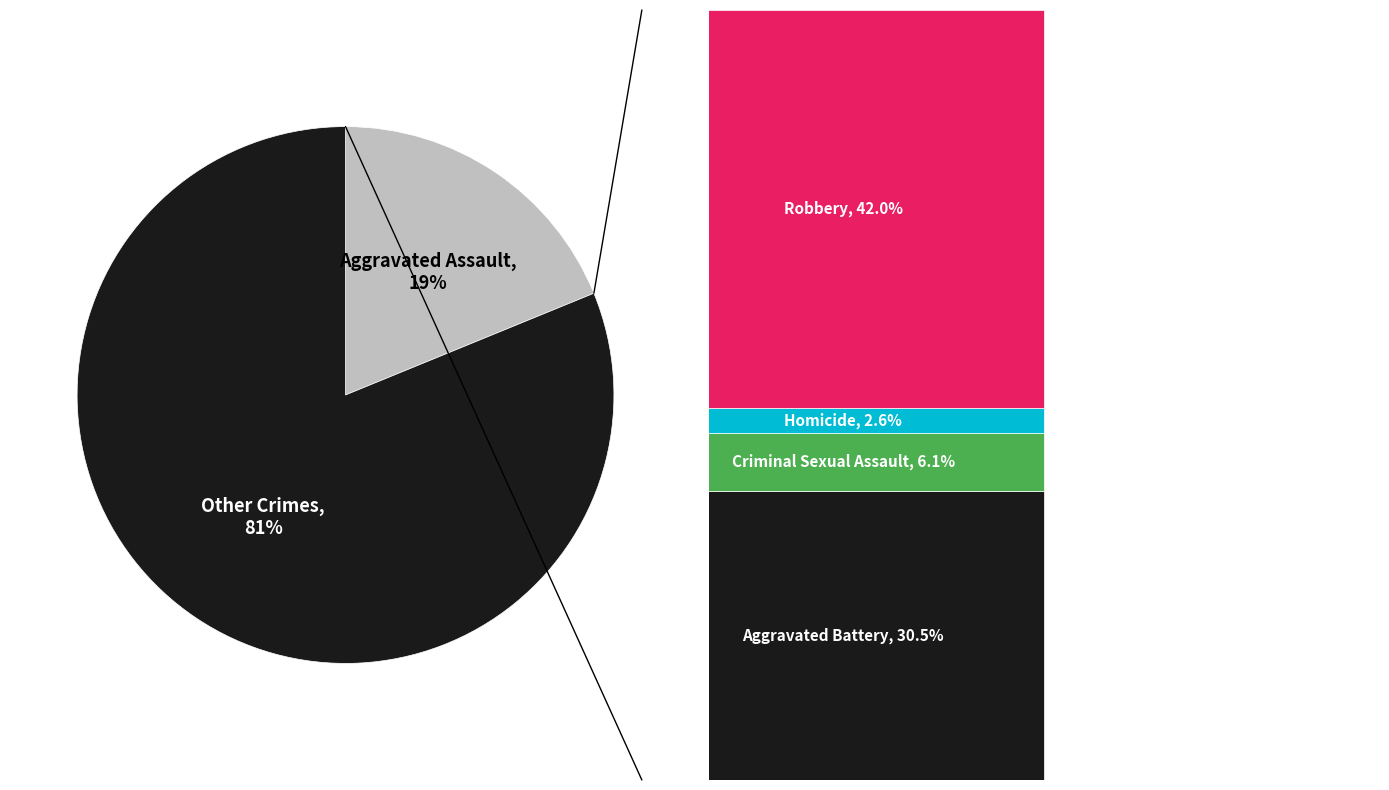

Rank the categories by value from lowest to highest.

Homicide, Criminal Sexual Assault, Aggravated Assault, Aggravated Battery, Robbery